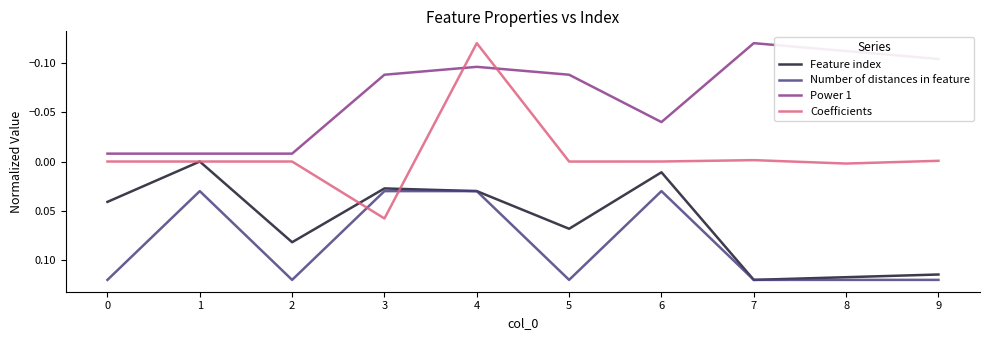

Is the value of Feature index at 1 greater than the value of Power 1 at 1?

Yes